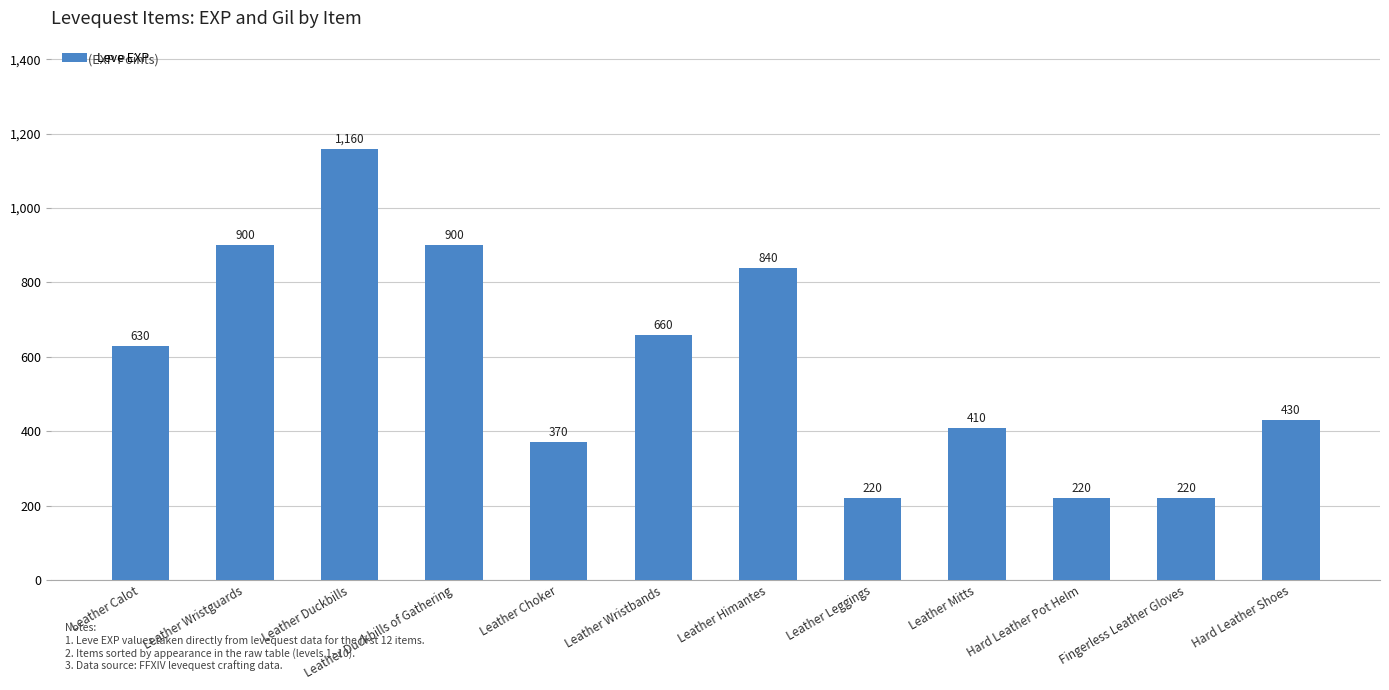

True or false: the data shows 392 at Leather Leggings.

False